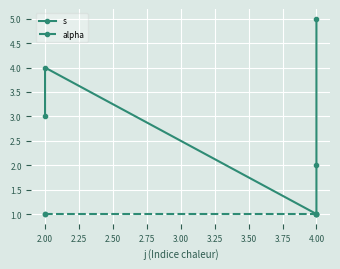

Reading left to right, what are all the values shown in this chart?

s: 3	4	1	2	5
alpha: 1	1	1	1	1